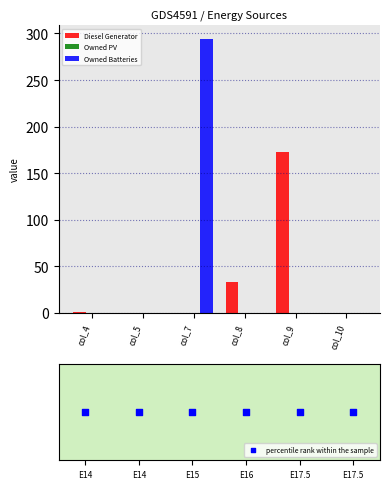

Is the value of Diesel Generator at col_8 greater than the value of Owned Batteries at col_8?

Yes